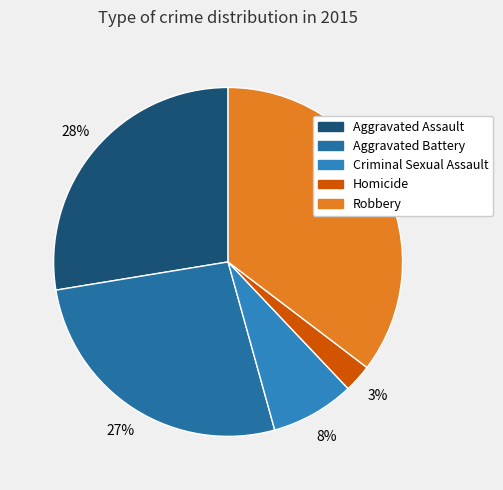

The Robbery slice represents 48% of the pie. True or false?

False